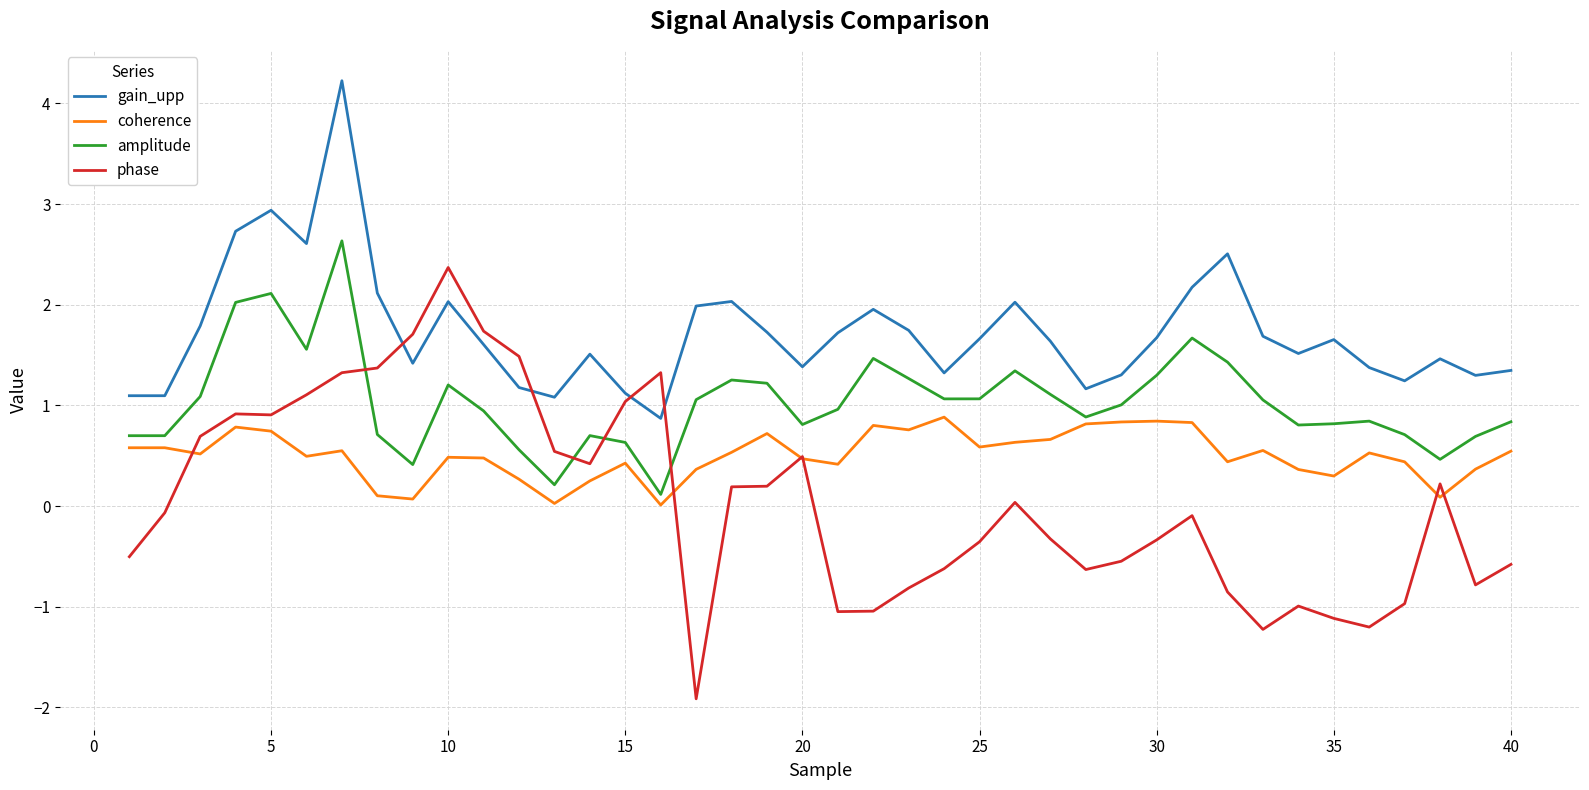

Does the chart display data point markers on the line(s)?

No